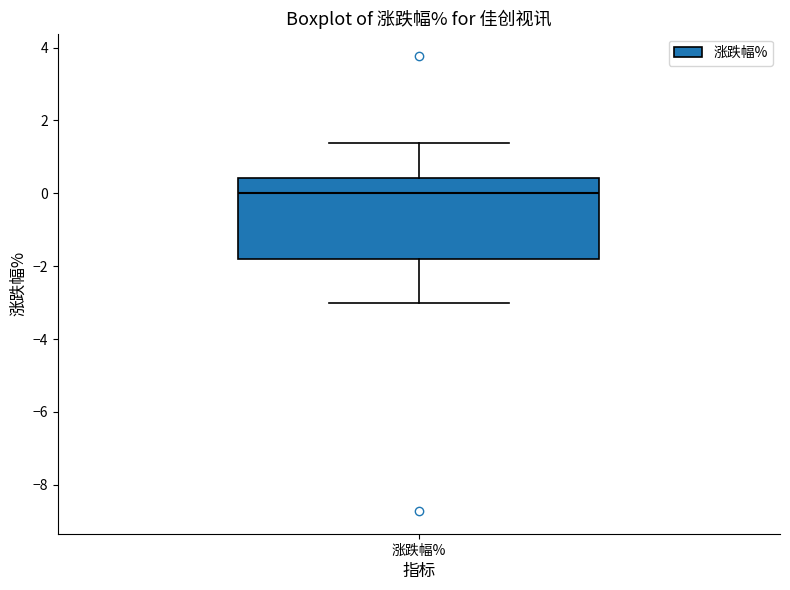

Transcribe this box plot: give where the median line is, the range the box spans, and where the two whiskers end, as read against the y-axis. The values are not printed on the chart, so give them approximately, as read against the axis.

median 0.0, box -1.8 to 0.4, whiskers -3.0 to 1.4